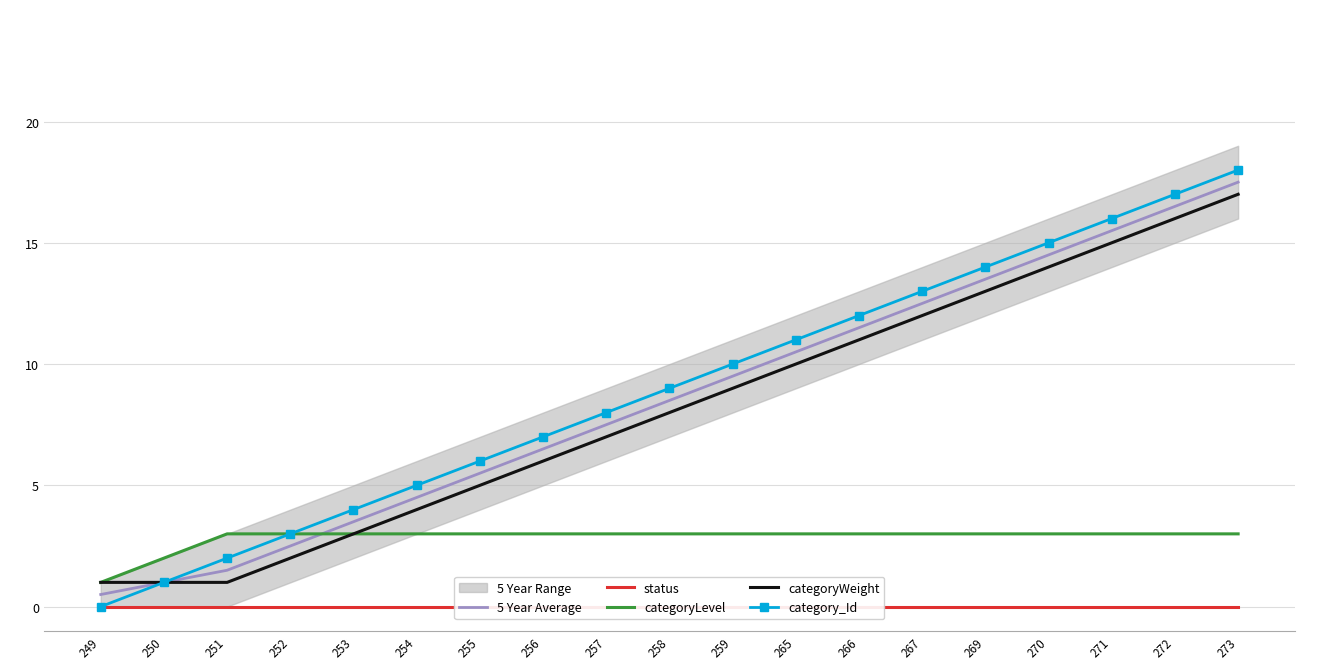

True or false: categoryLevel and categoryWeight cross at least once.

False